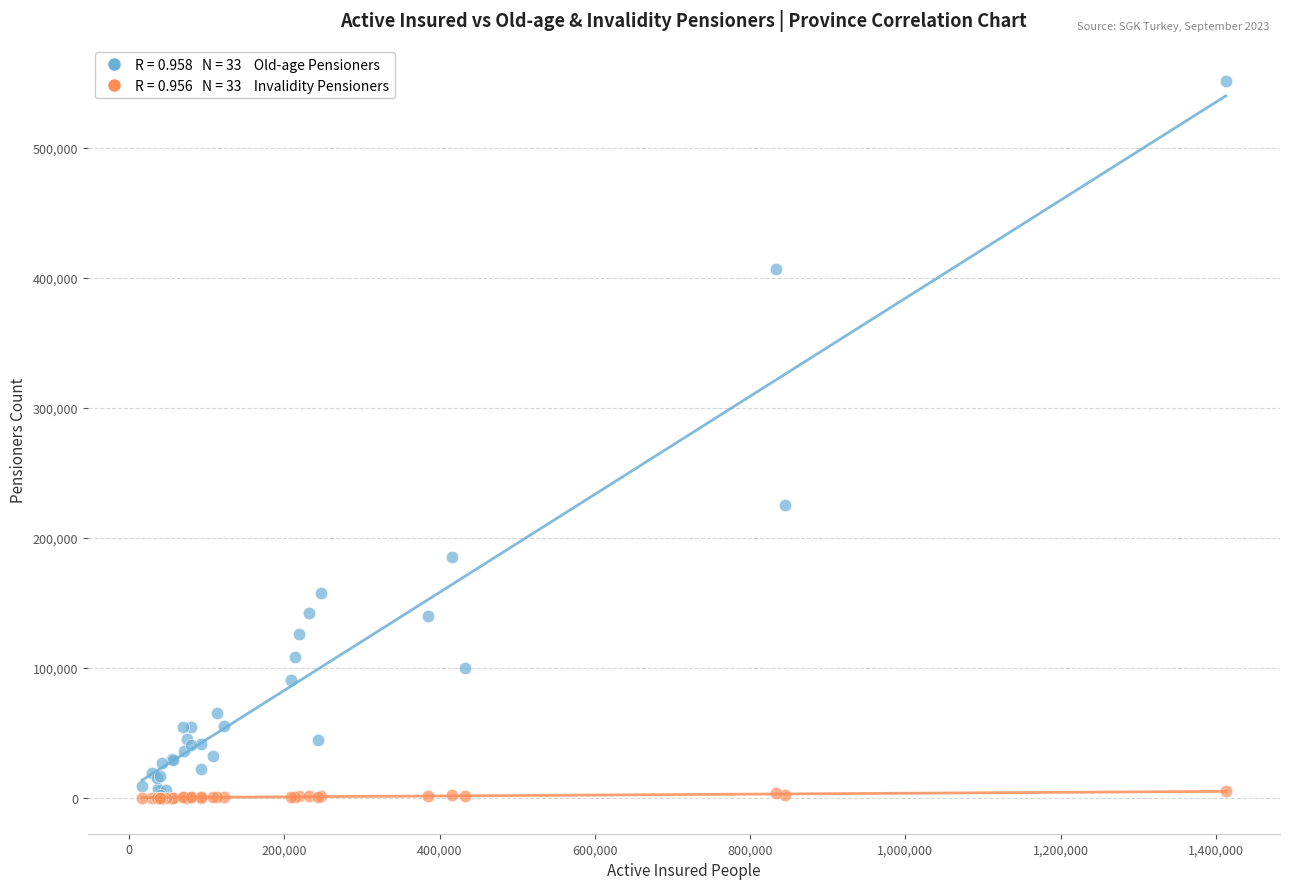

Across all series, what Y value is closest to 275740?

225506